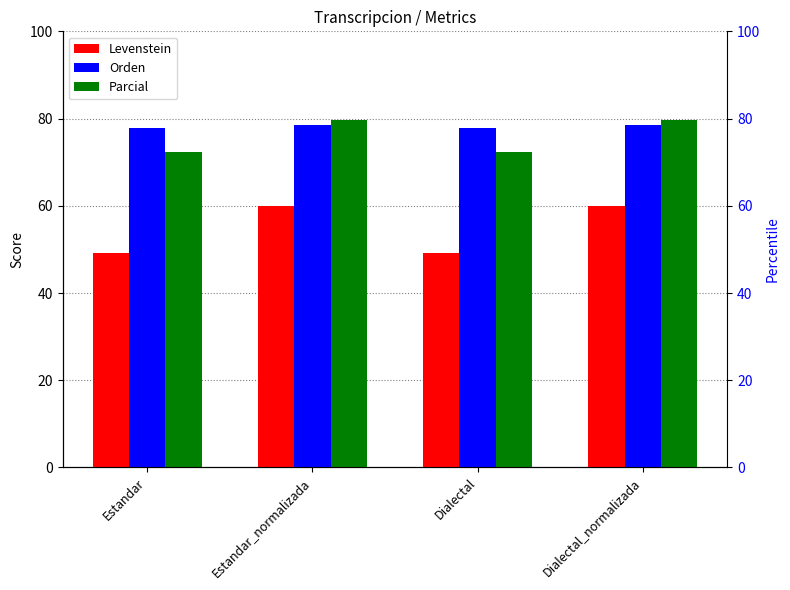

What is the difference between the Levenstein values at Estandar_normalizada and Estandar?

10.9